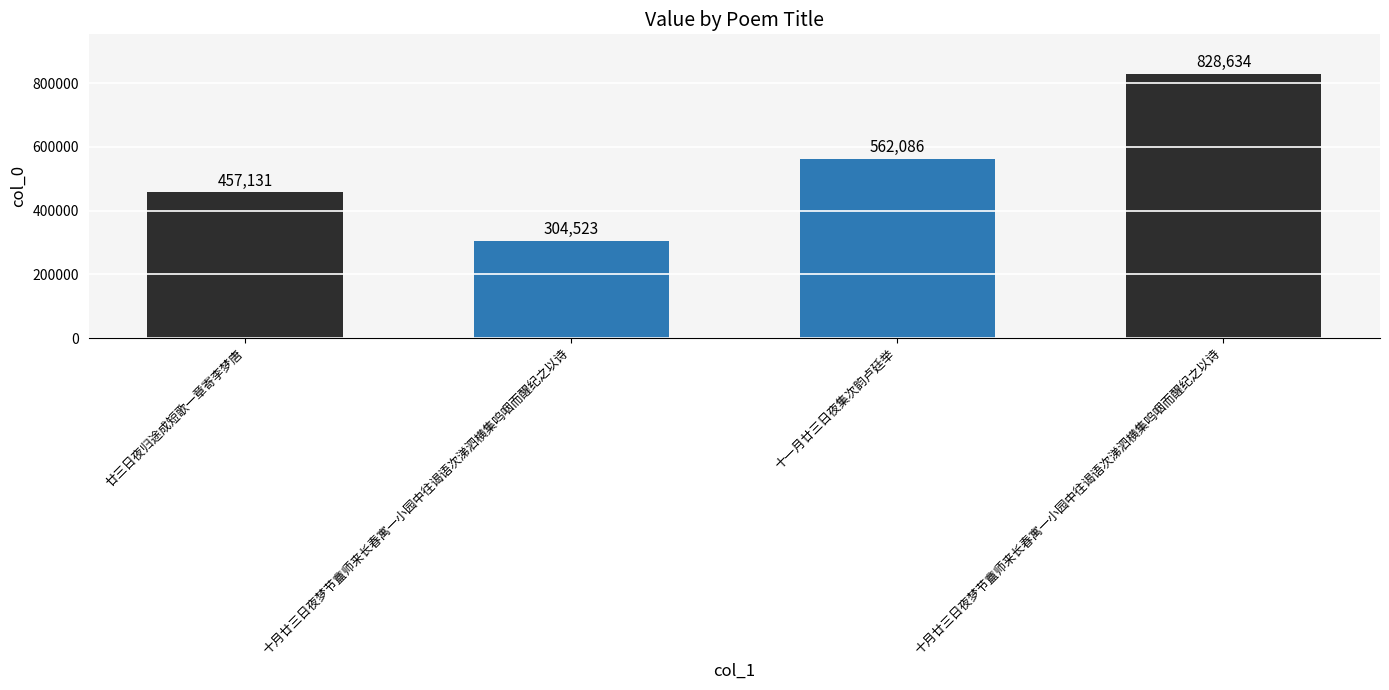

Does the chart contain stacked bars?

No